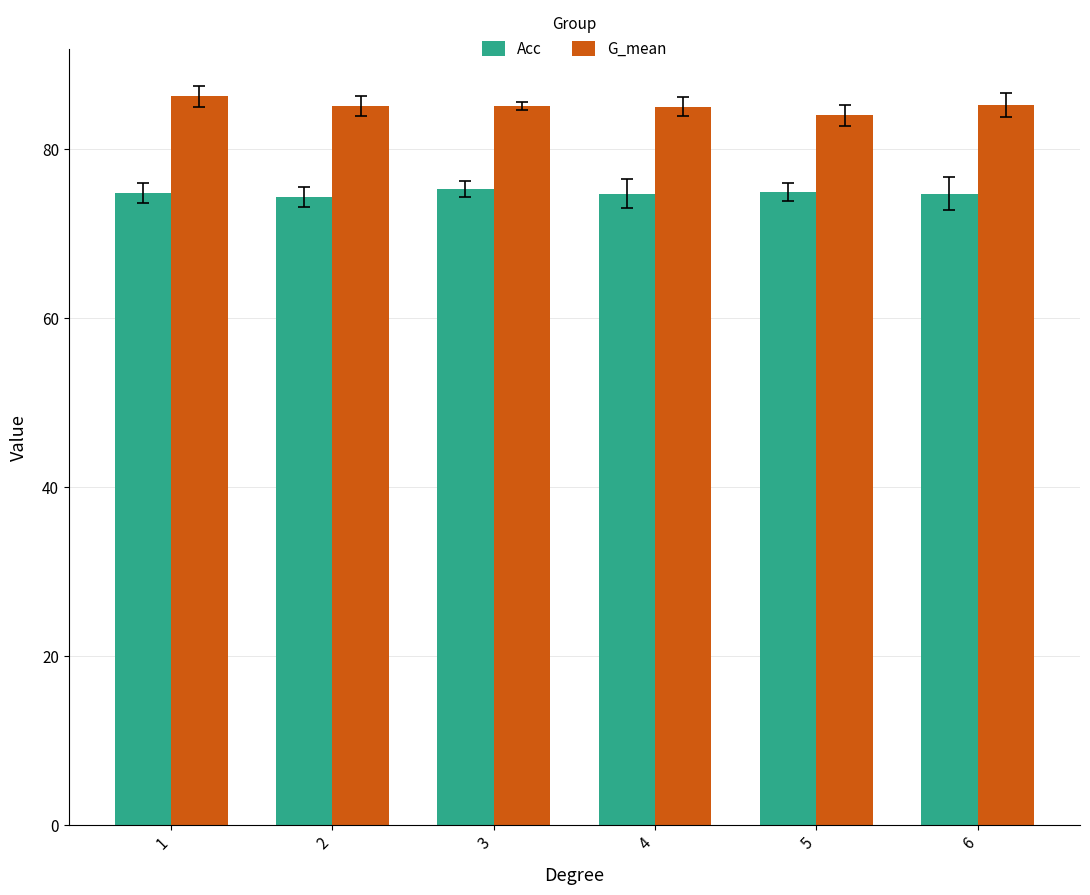

Rank the series by their maximum value, from highest to lowest.

G_mean, Acc